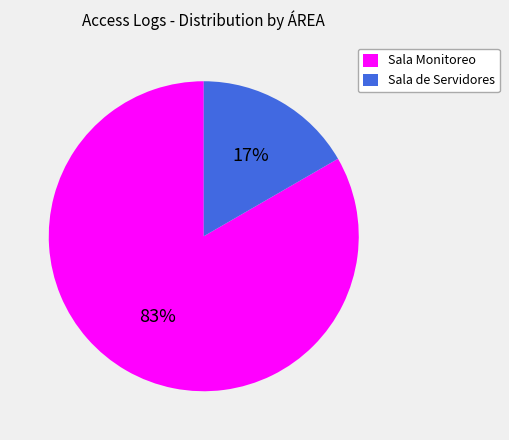

Is the sum of Sala Monitoreo and Sala de Servidores greater than half?

Yes